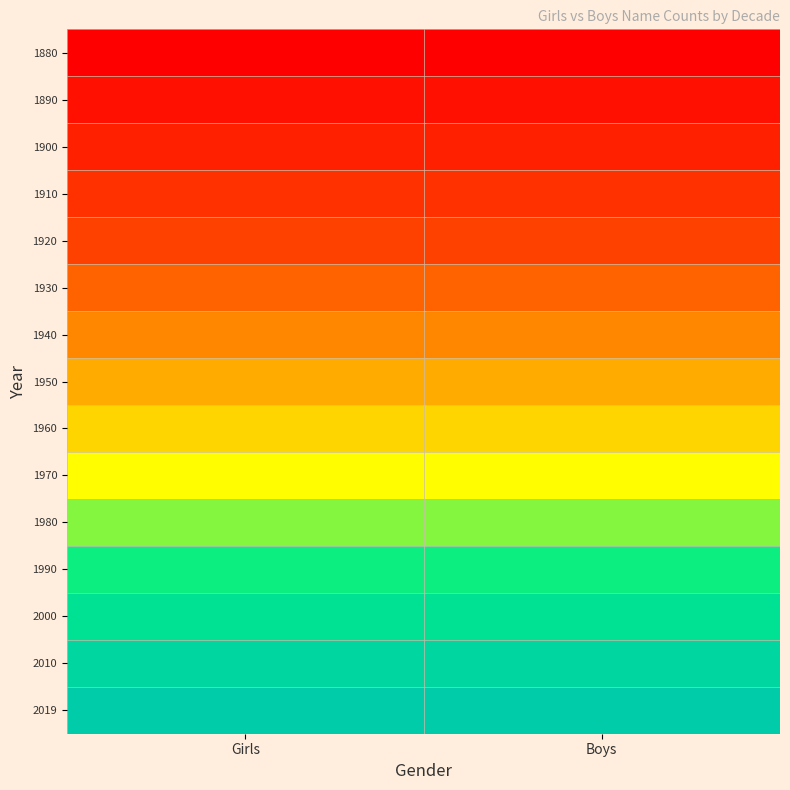

What is the total value across all series at Boys?

7.5